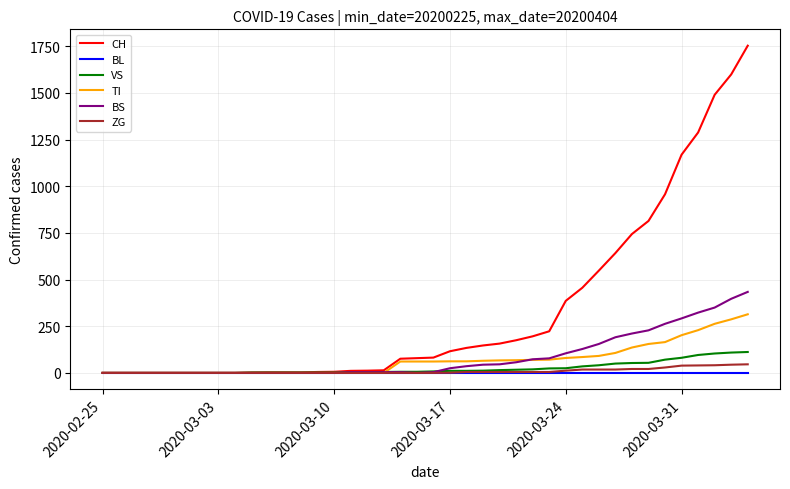

Count the number of categories in the chart.

40